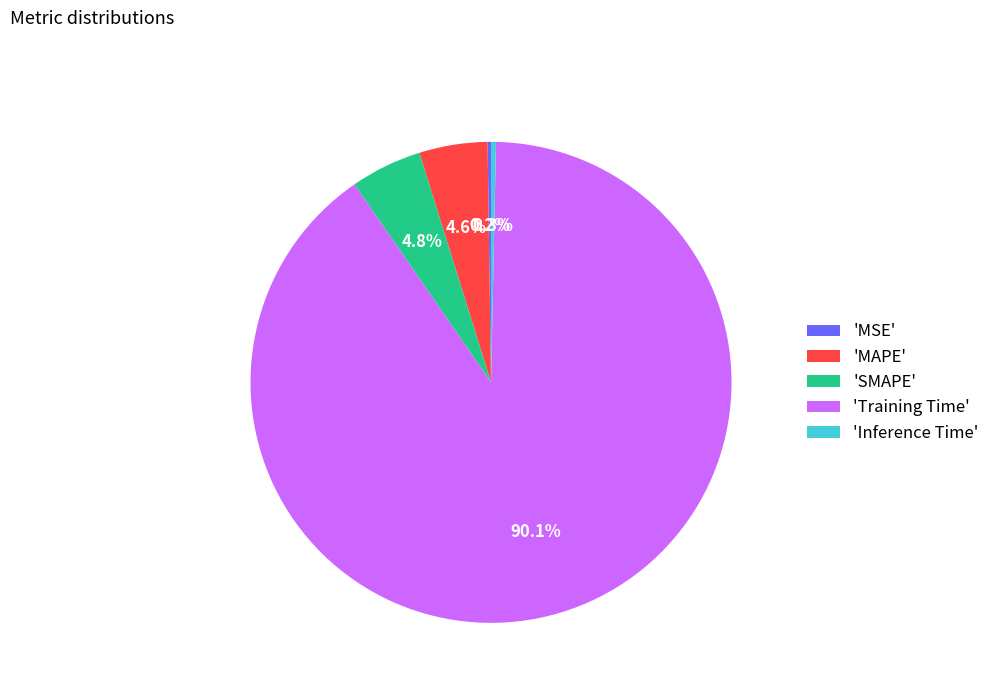

What is the largest slice in the pie chart?

'Training Time'